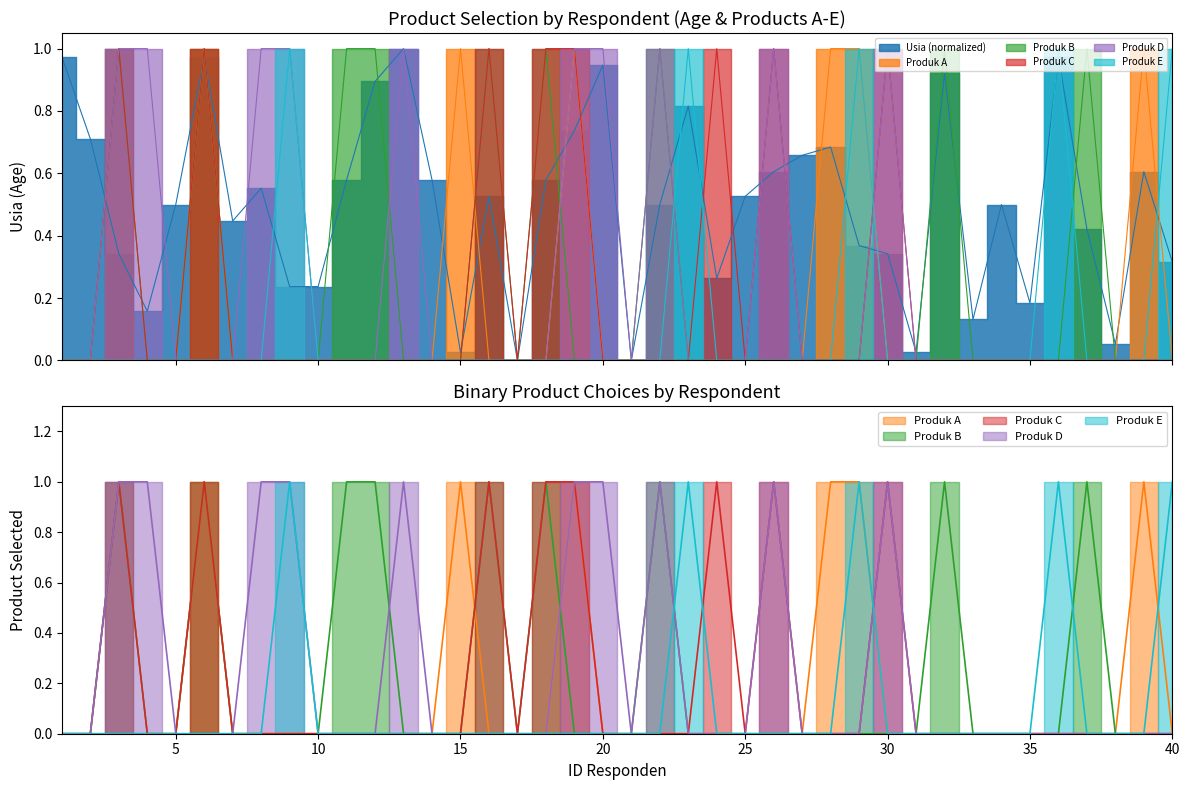

What is the maximum value shown in the chart?

1.0